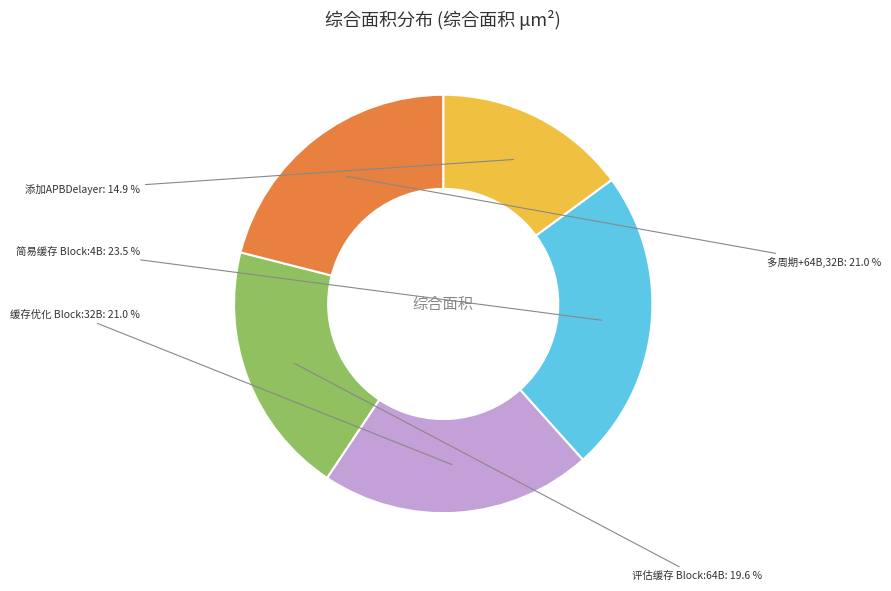

Does any single category account for the majority?

No